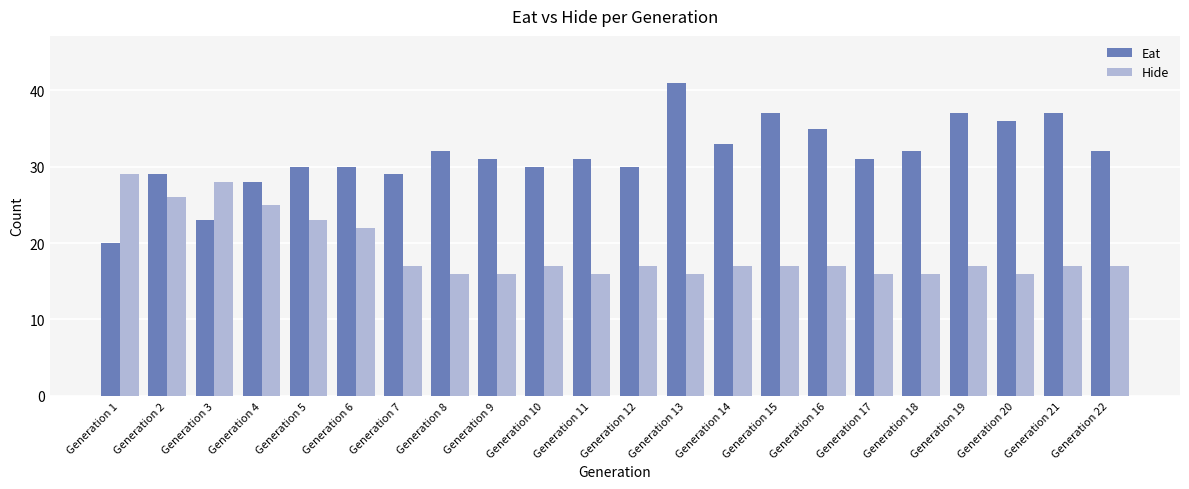

Rank the series by their average value, from lowest to highest.

Hide, Eat